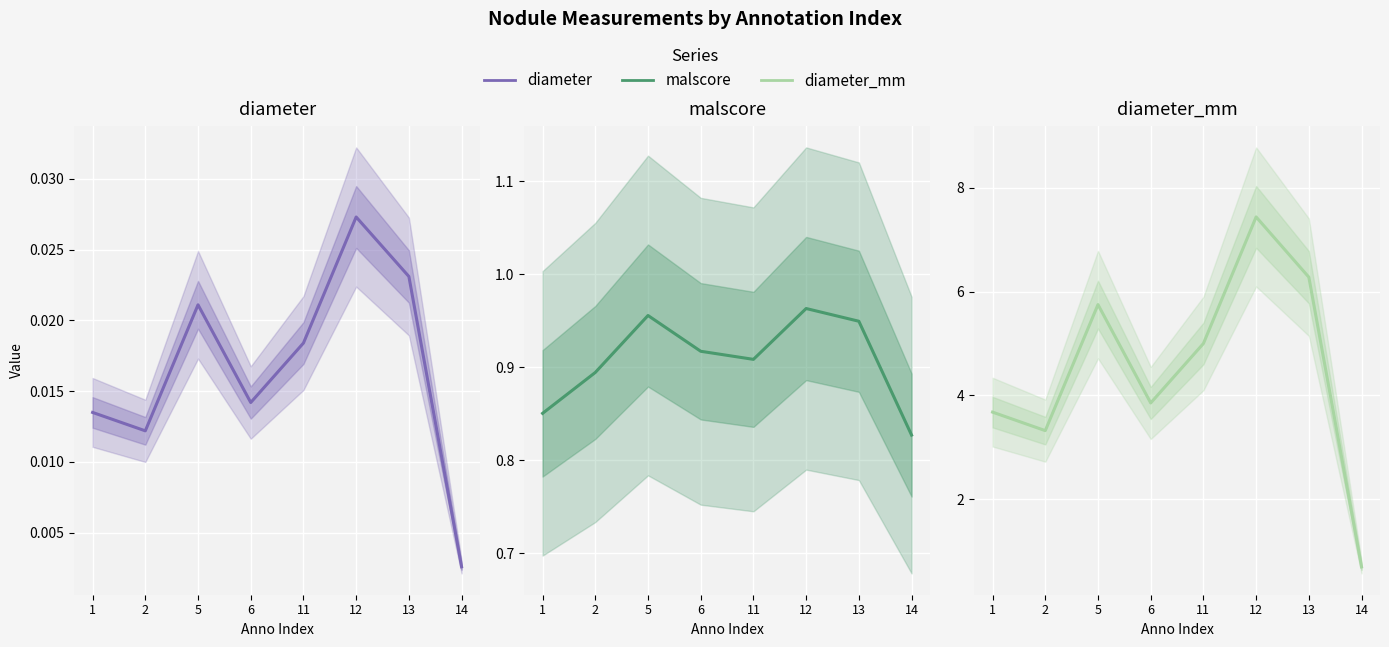

Count the number of categories in the chart.

8